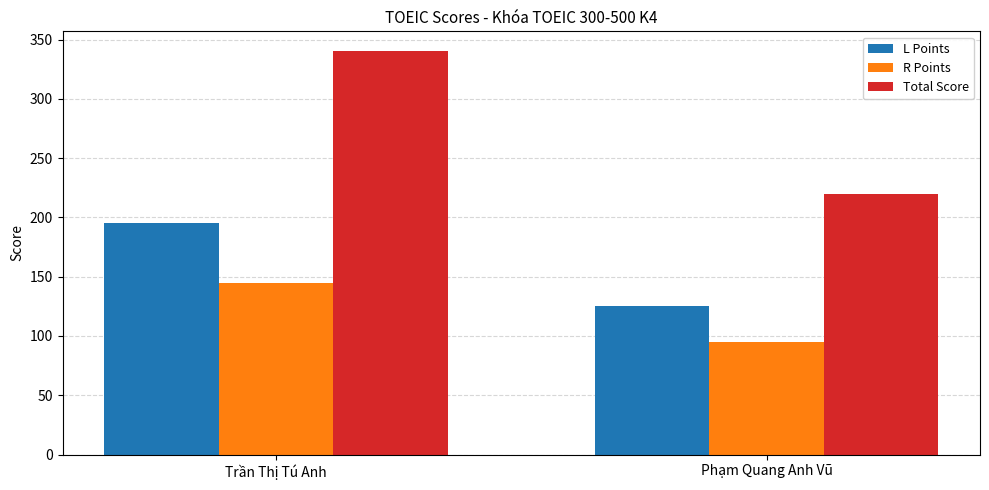

What is the sum of all R Points values?

240